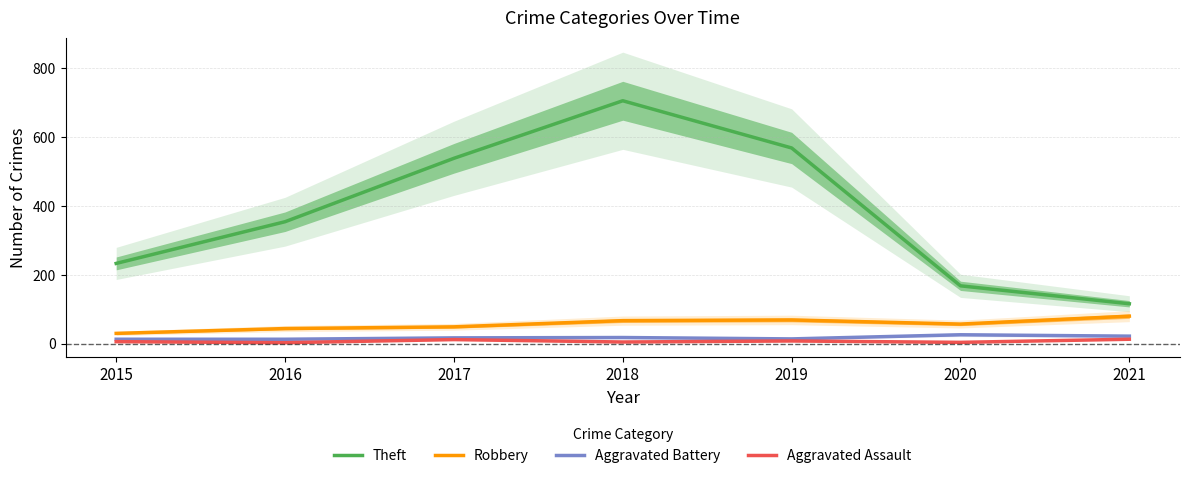

Is it true that Robbery equals 52 at 2015?

False